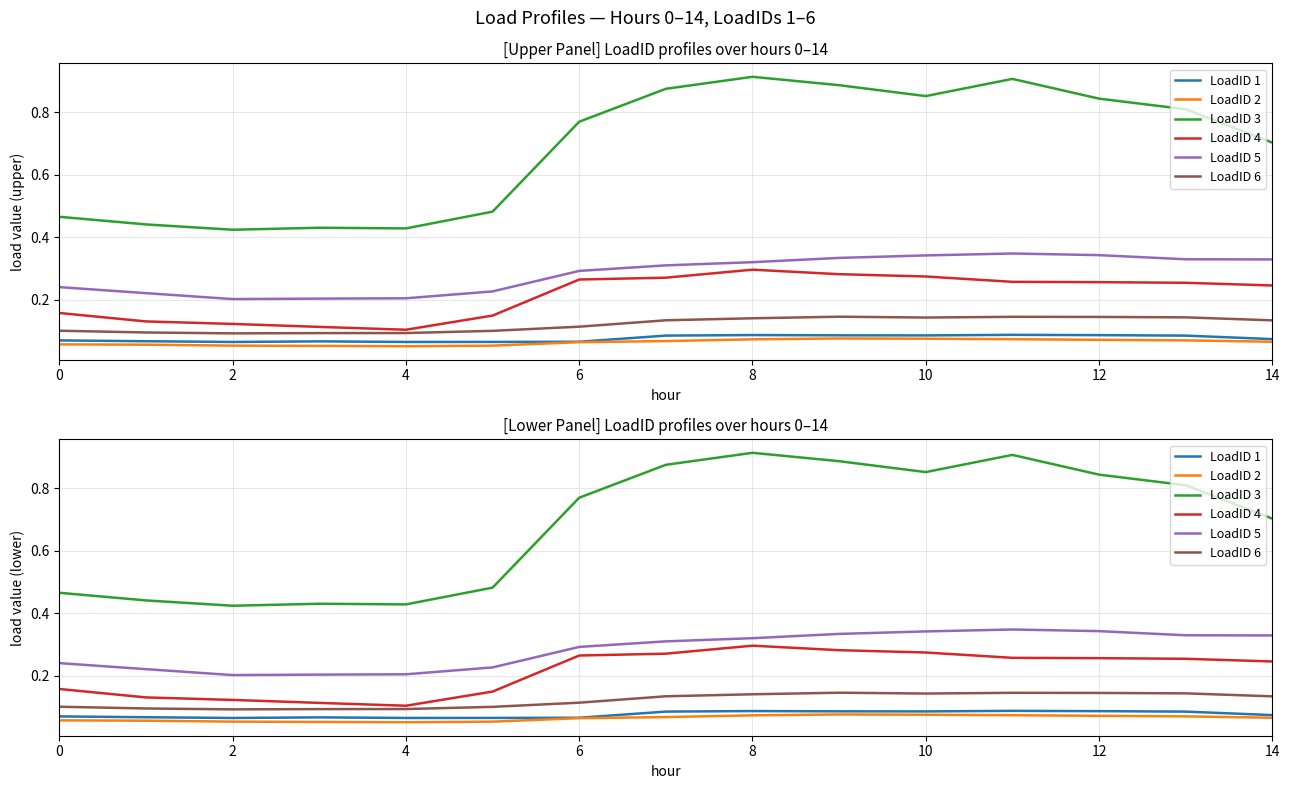

Between 6 and 12, which is larger?

12